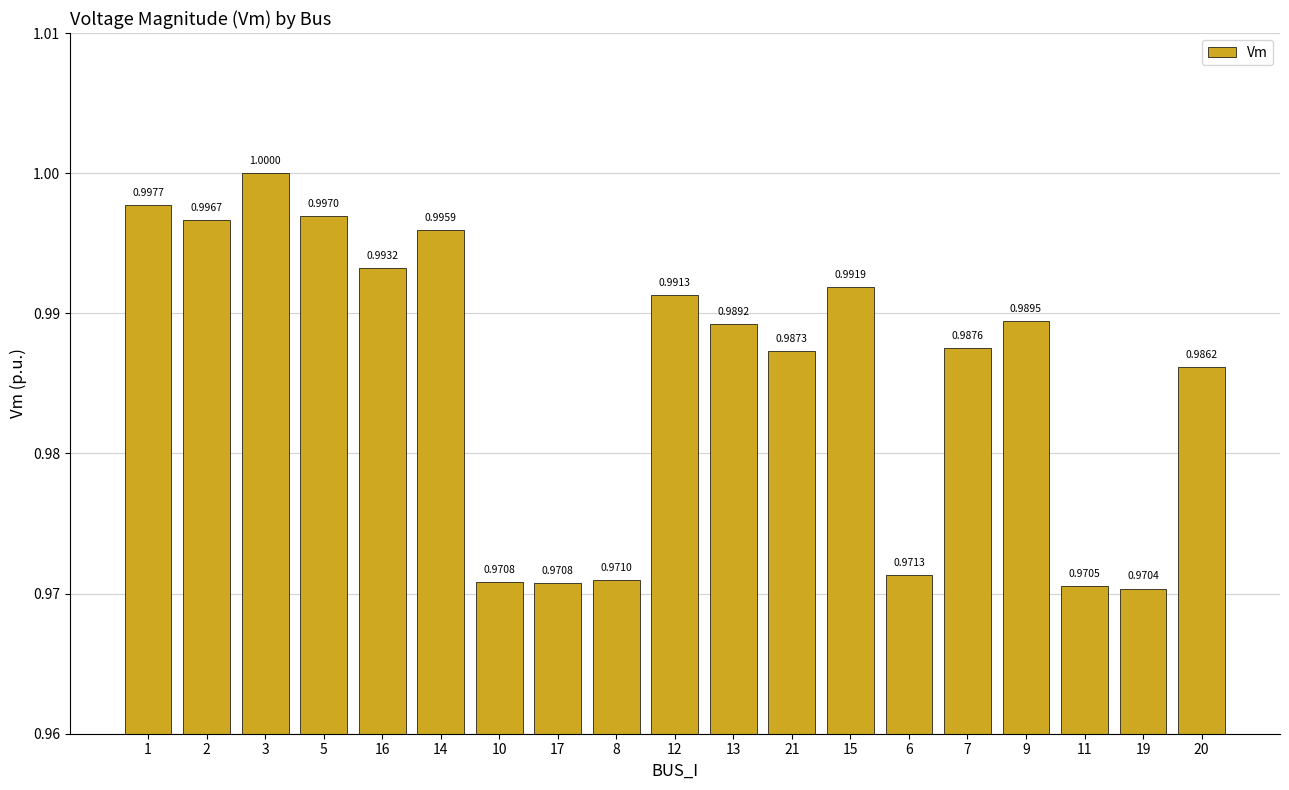

What is the maximum value shown in the chart?

1.0